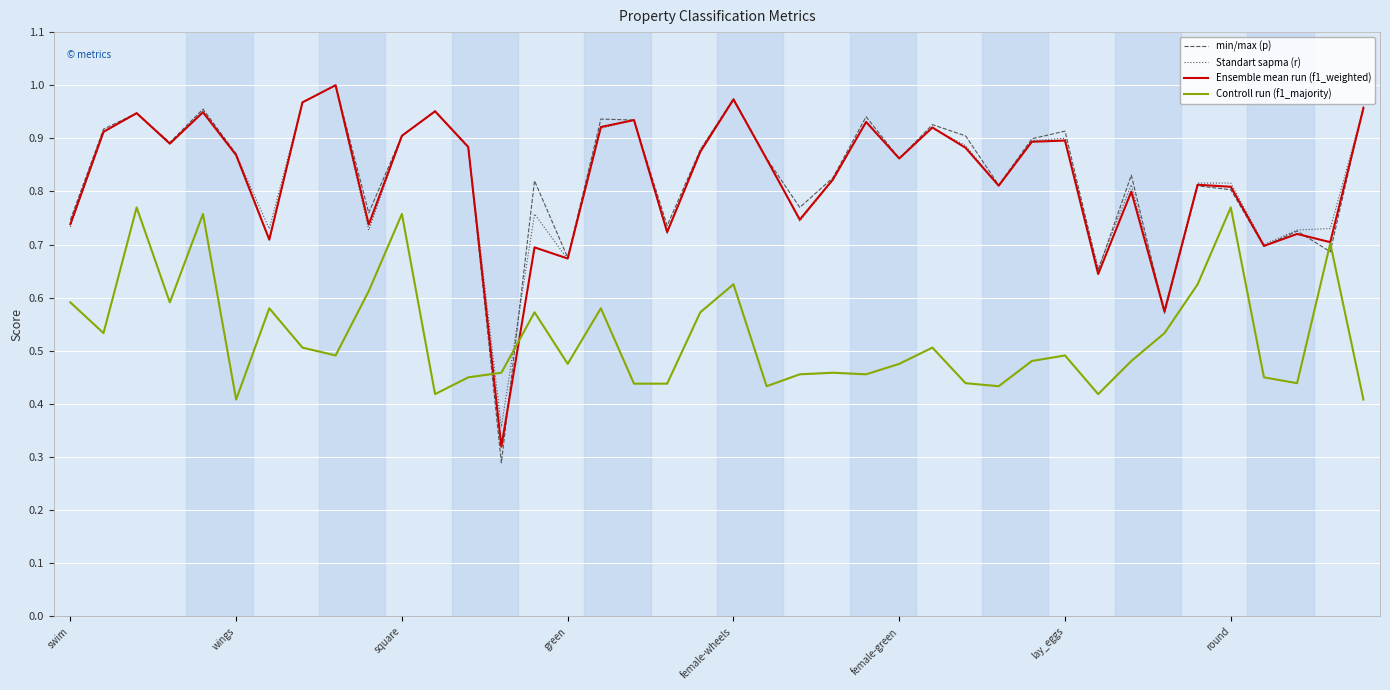

What is the sum of all Controll run (f1_majority) values?

21.1